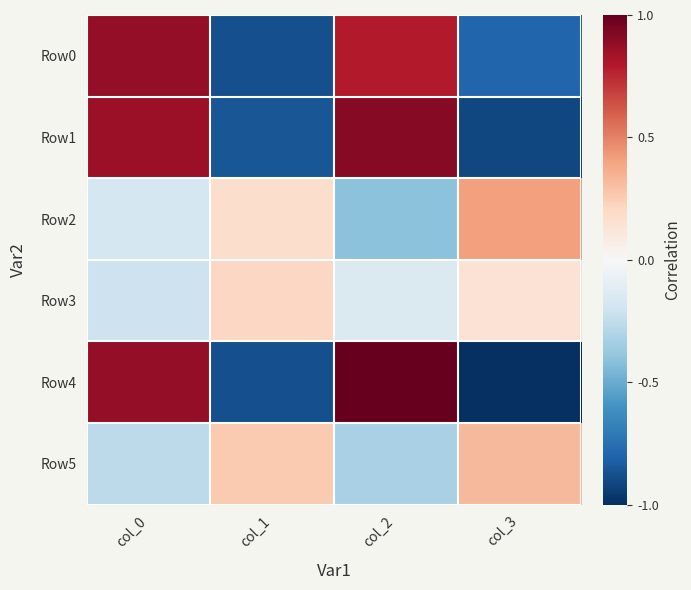

What is the greatest value displayed?

1.0